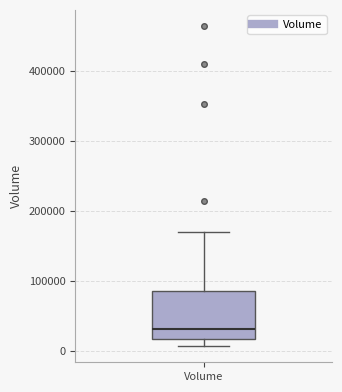

Read this box plot against the y-axis: the position of the median line, the range covered by the box, and the ends of both whiskers. The values are not printed on the chart, so give them approximately, as read against the axis.

median 30000, box 20000 to 90000, whiskers 10000 to 170000